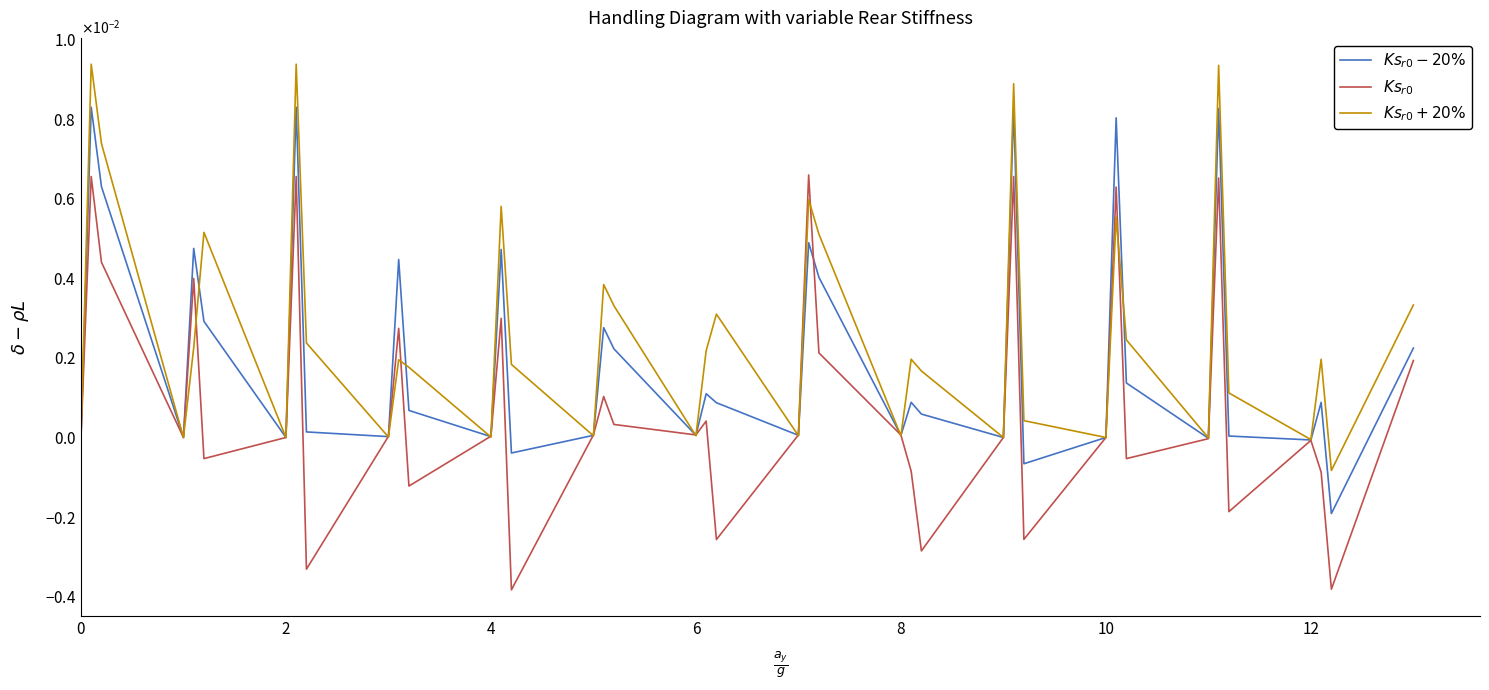

Which series has the widest spread of values?

$Ks_{r0}$